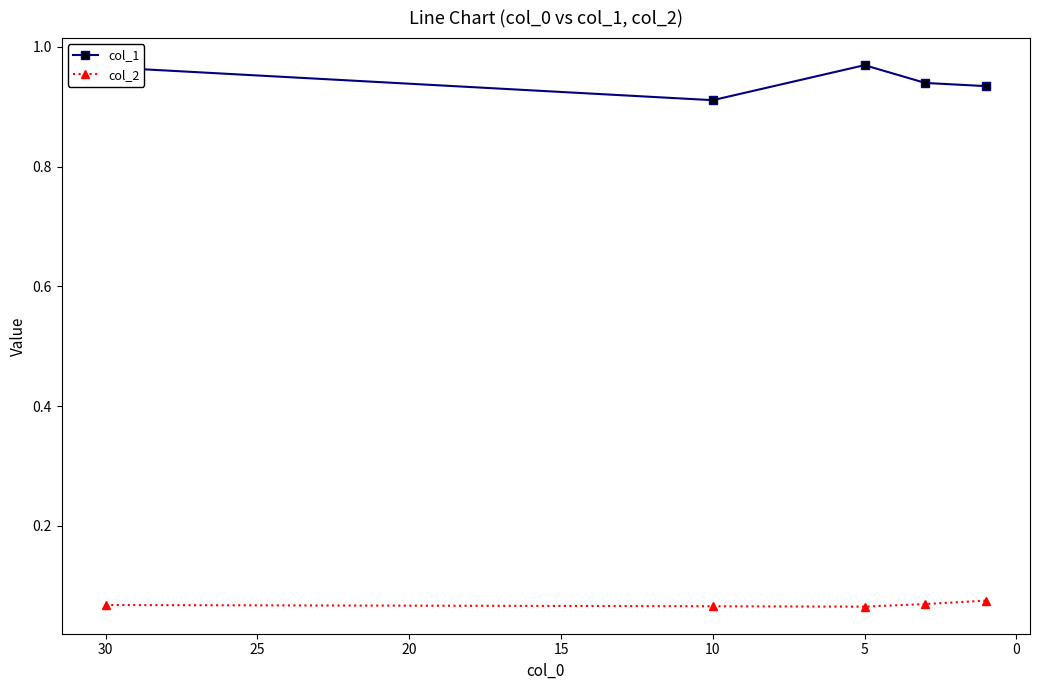

How many lines are shown in the chart?

2